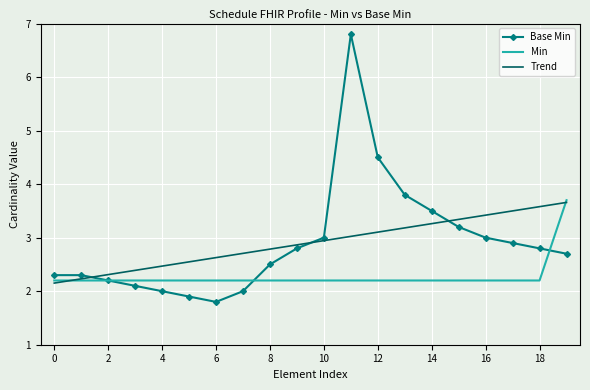

What is the maximum value shown in the chart?

6.8